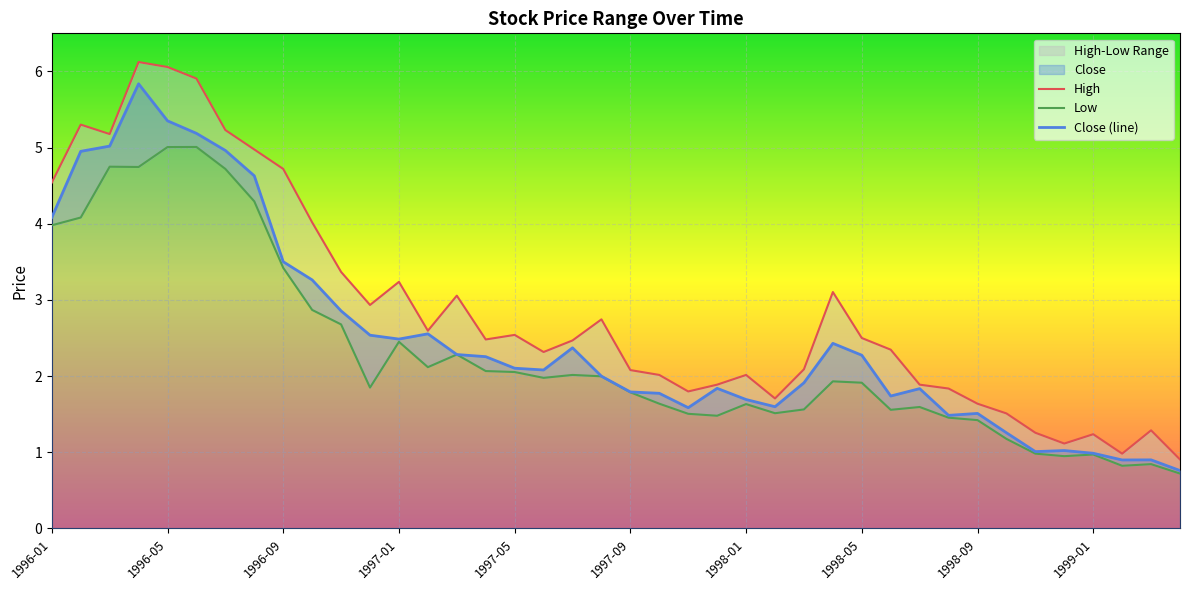

How many interior local peaks does the Close (line) series have?

9